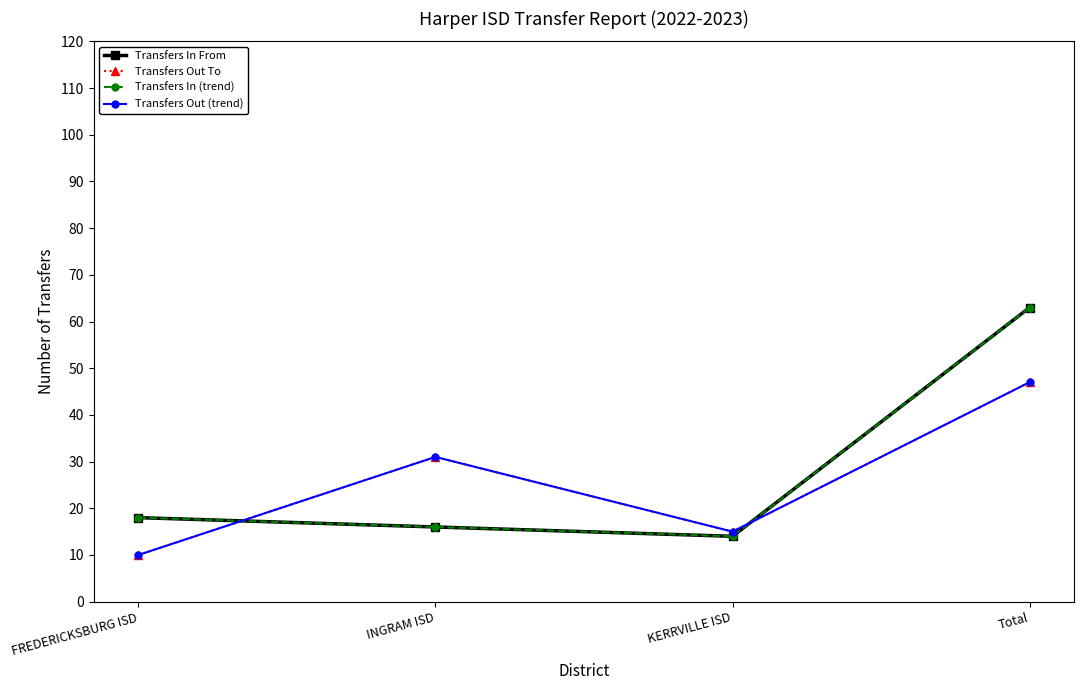

Reading left to right, what are all the values shown in this chart?

Transfers In From: 18	16	14	63
Transfers Out To: 10	31	15	47
Transfers In (trend): 18	16	14	63
Transfers Out (trend): 10	31	15	47